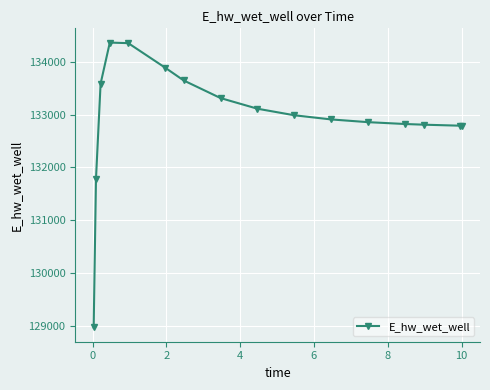

Does the chart display data point markers on the line(s)?

Yes